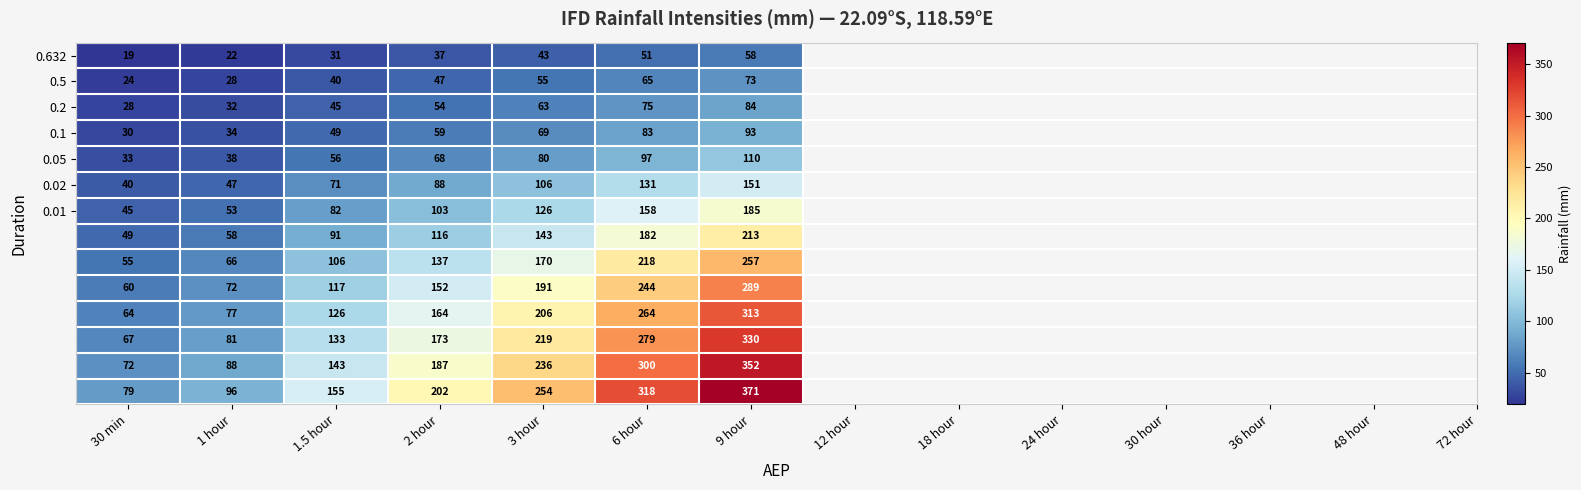

What is the difference between the highest and lowest values at 2 hour?

165